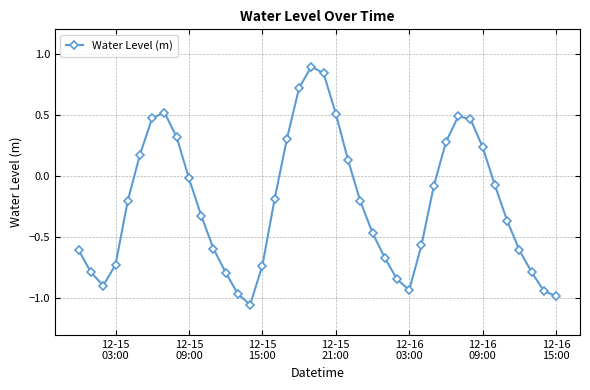

What is the greatest value displayed?

0.9